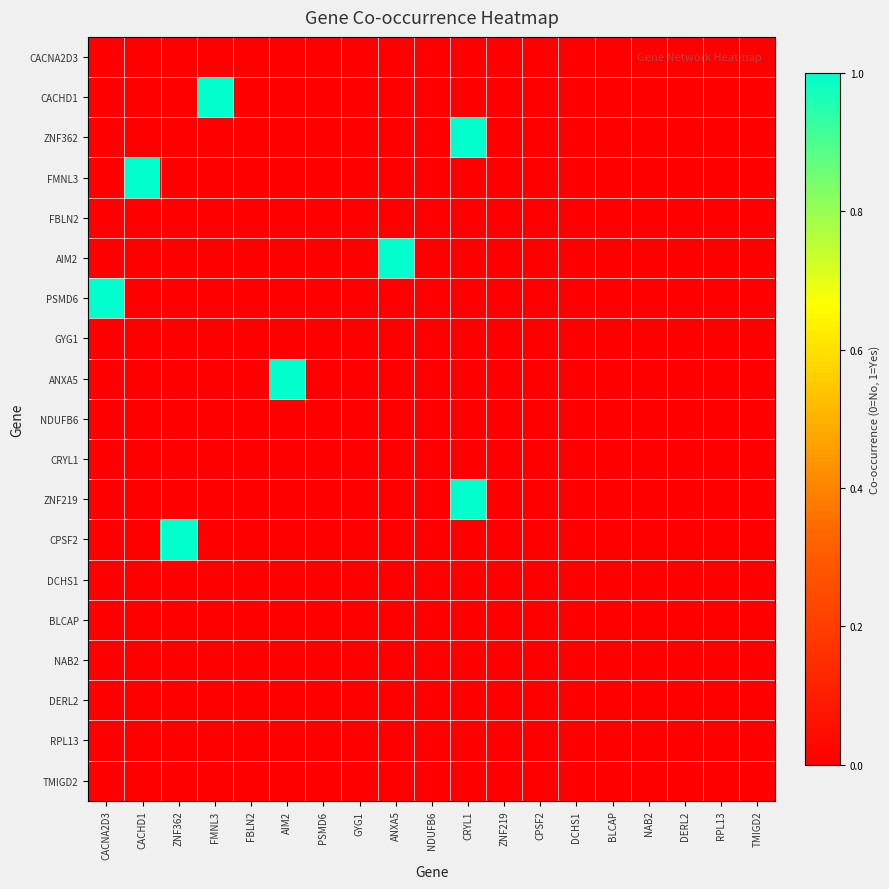

At AIM2, list the series in order from smallest to largest.

CACNA2D3, CACHD1, ZNF362, FMNL3, FBLN2, AIM2, PSMD6, GYG1, NDUFB6, CRYL1, ZNF219, CPSF2, DCHS1, BLCAP, NAB2, DERL2, RPL13, TMIGD2, ANXA5